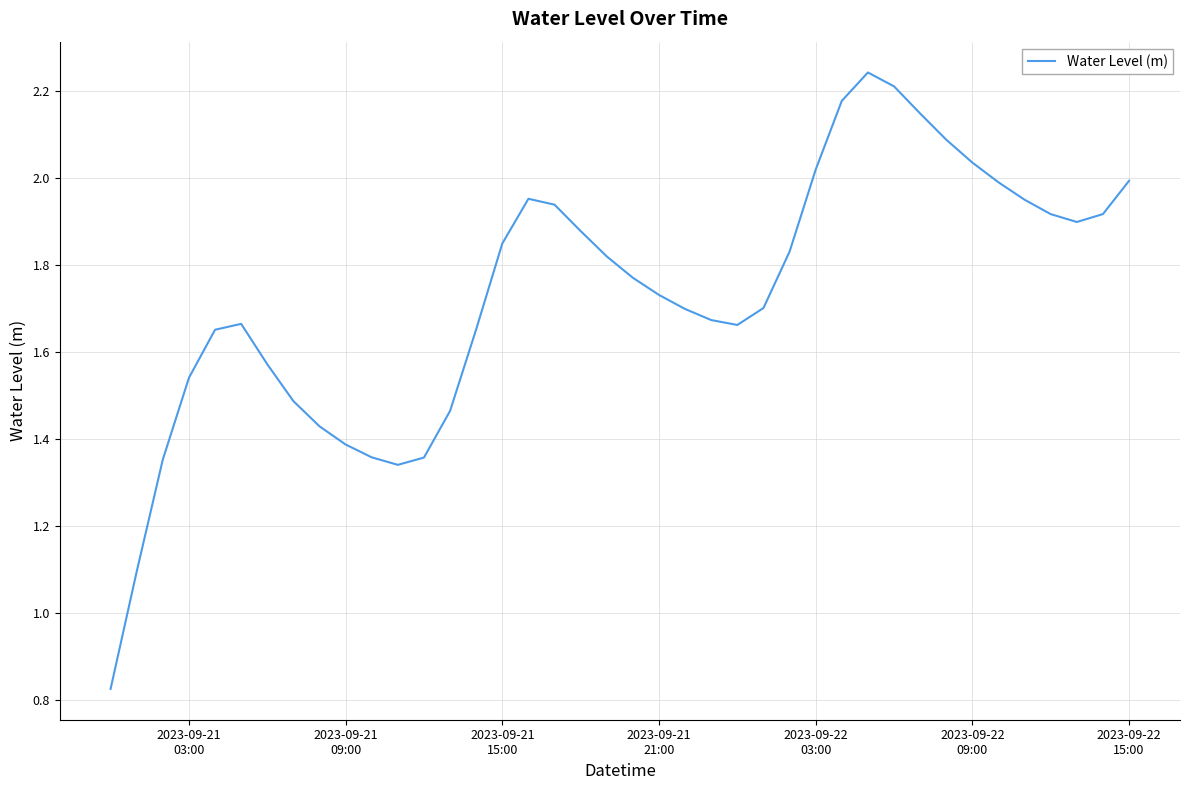

What is the sum of all values?

69.3